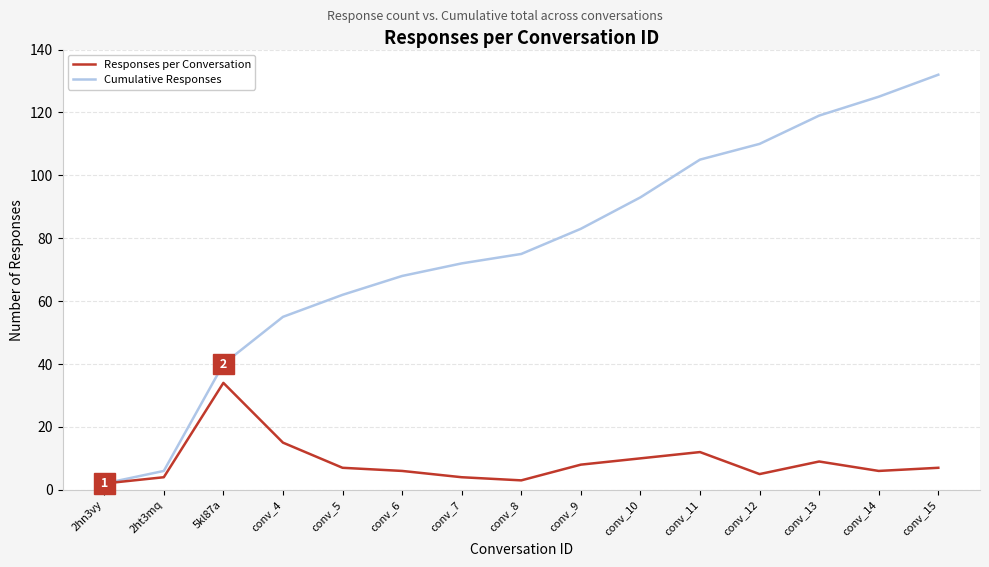

The Responses per Conversation series shows 6 at conv_14. True or false?

True